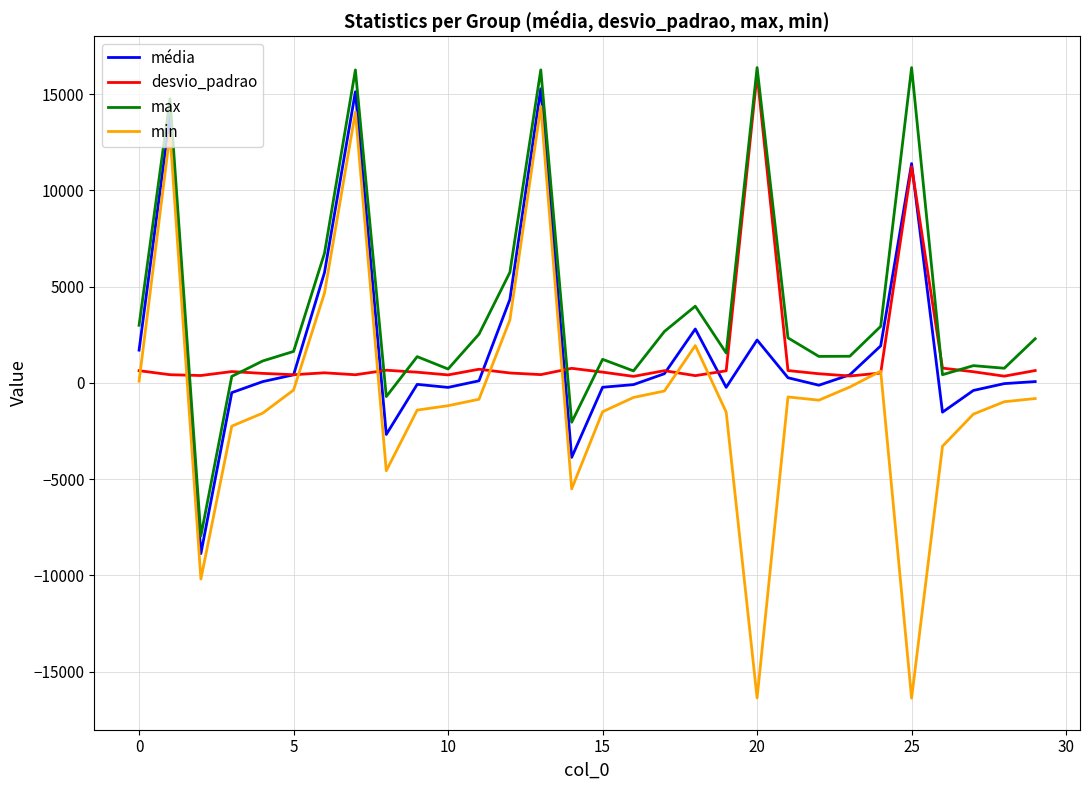

True or false: min and max intersect in this chart.

False